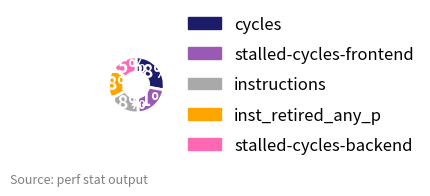

Is it true that instructions is 18% of the pie?

True